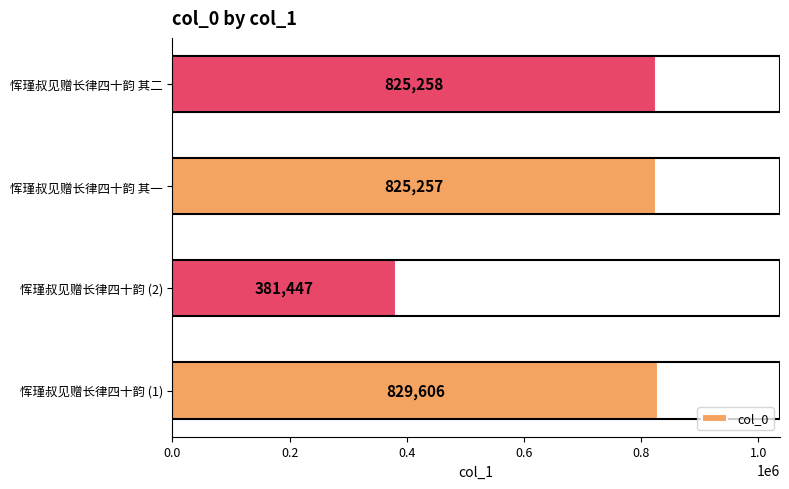

Does the chart contain any negative values?

No